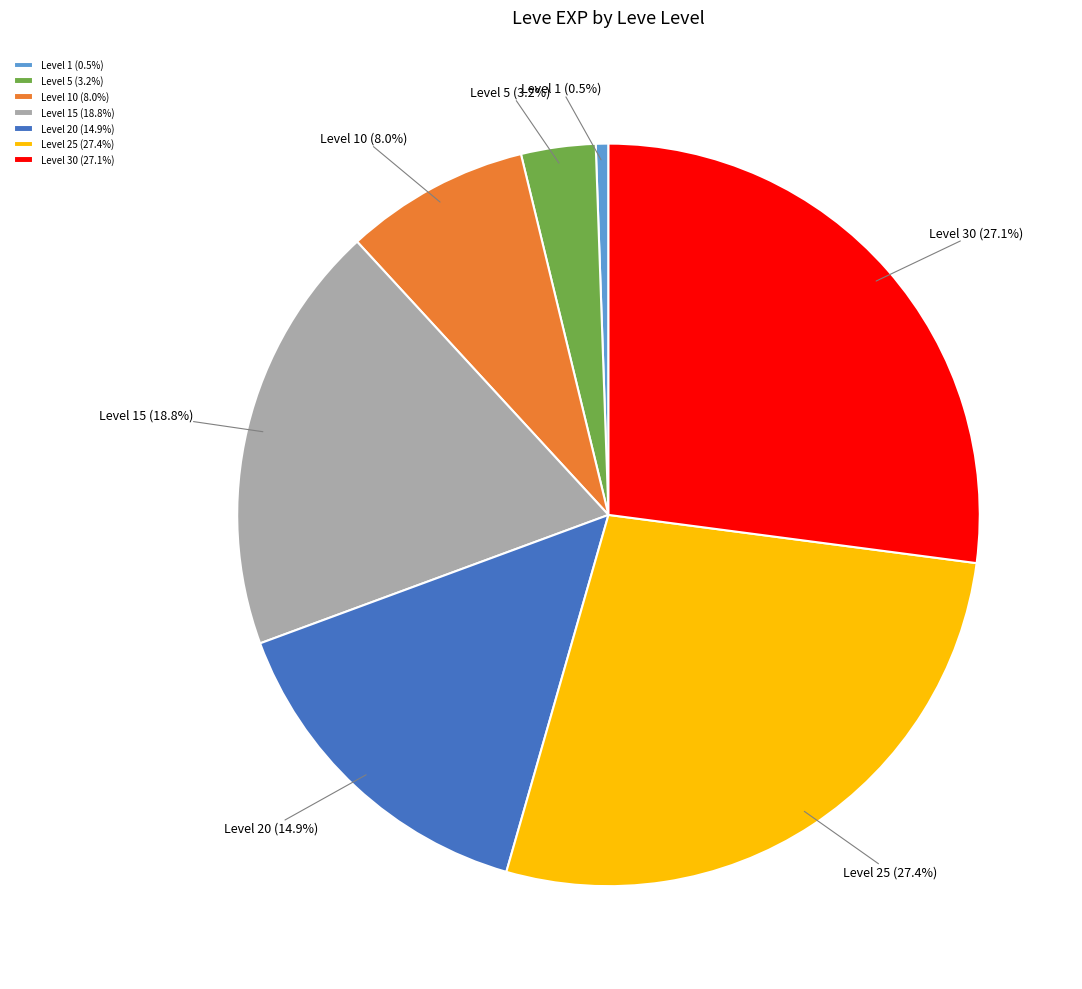

To the nearest percent, what is the average slice percentage?

14%